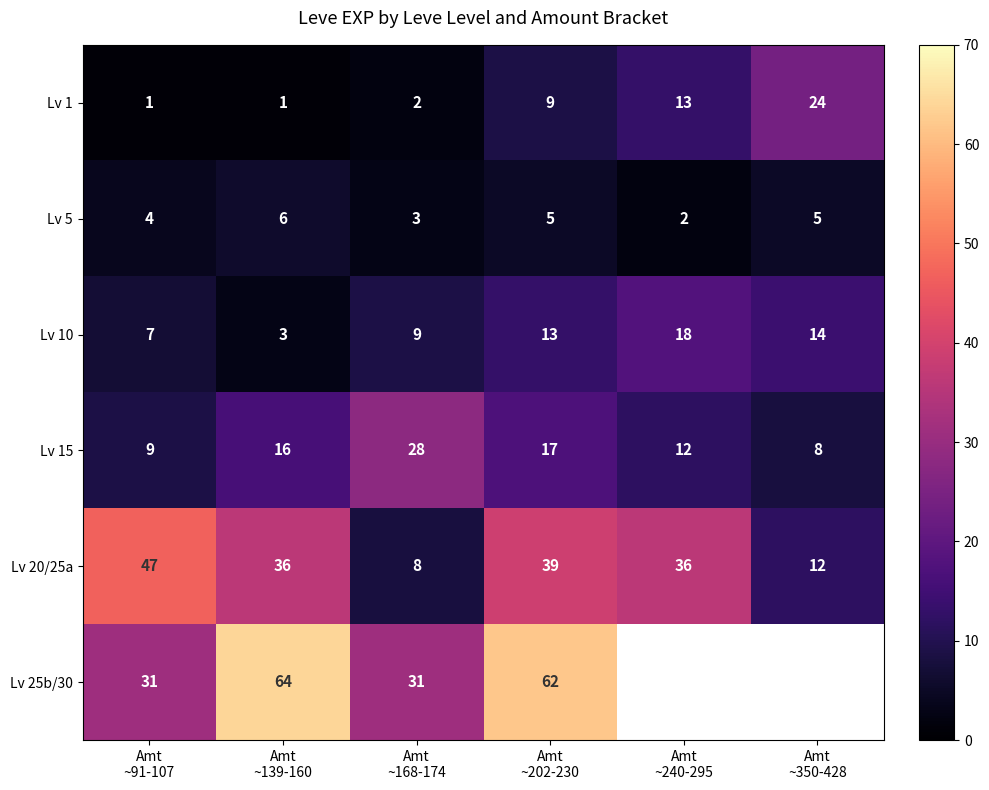

How many values in the Lv 1 series are below 9?

3